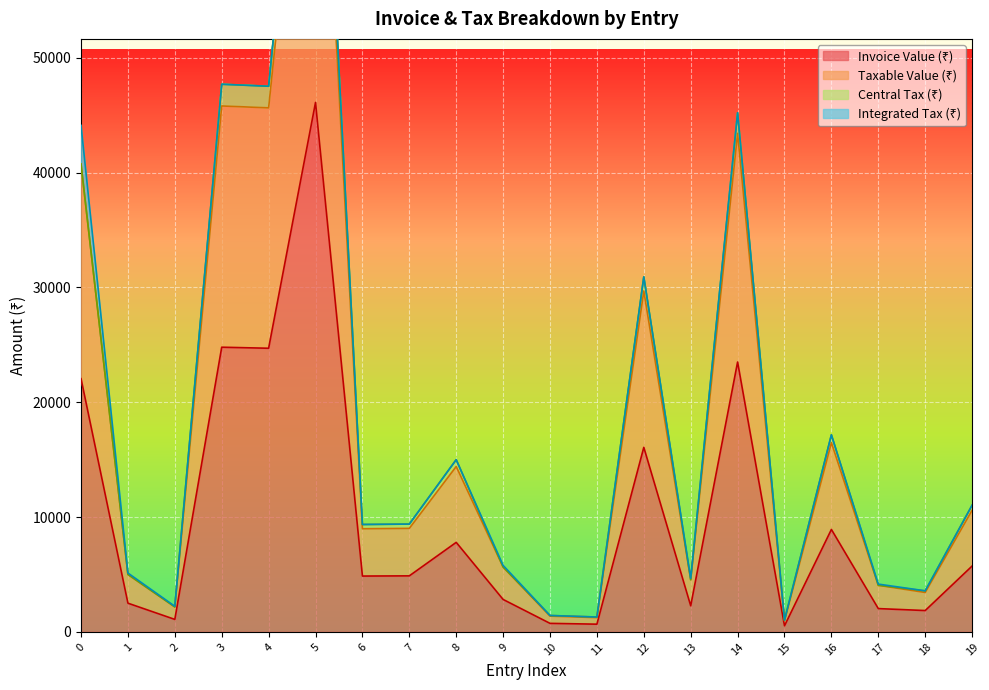

What is the spread (max minus min) of values at 6?

4121.1